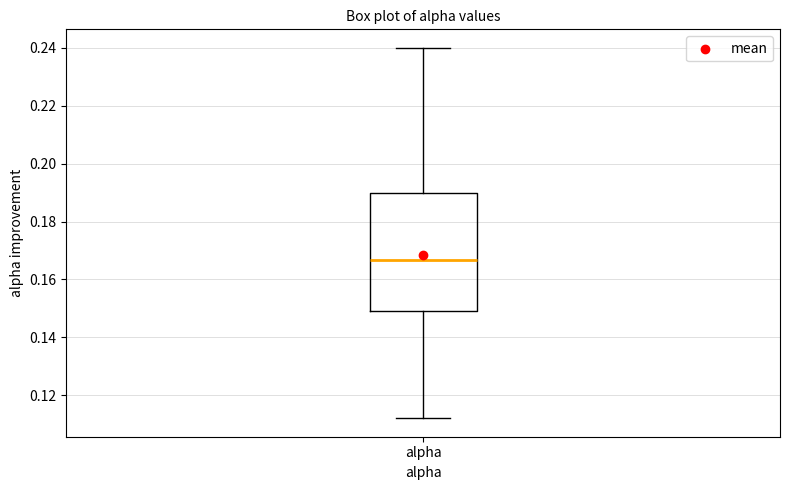

Where is the upper edge of the box for alpha on the y-axis? The values are not printed on the chart, so give them approximately, as read against the axis.

0.190